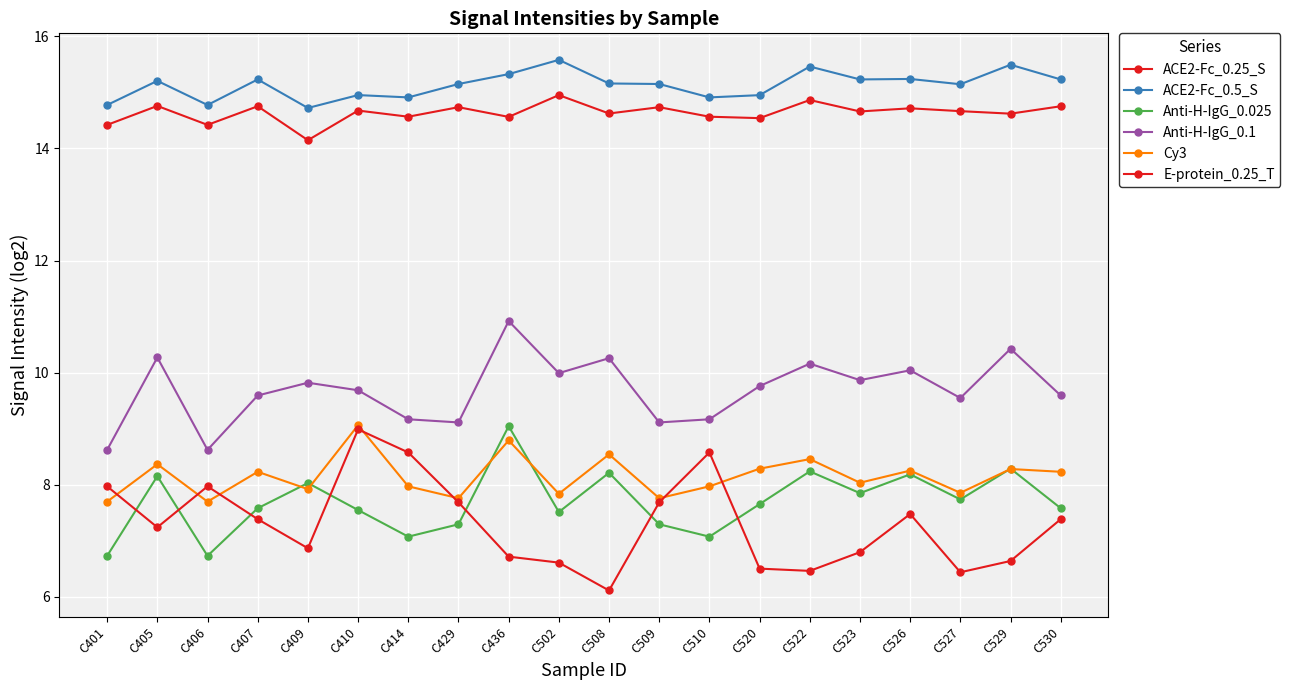

At how many categories does at least one series exceed 8?

20